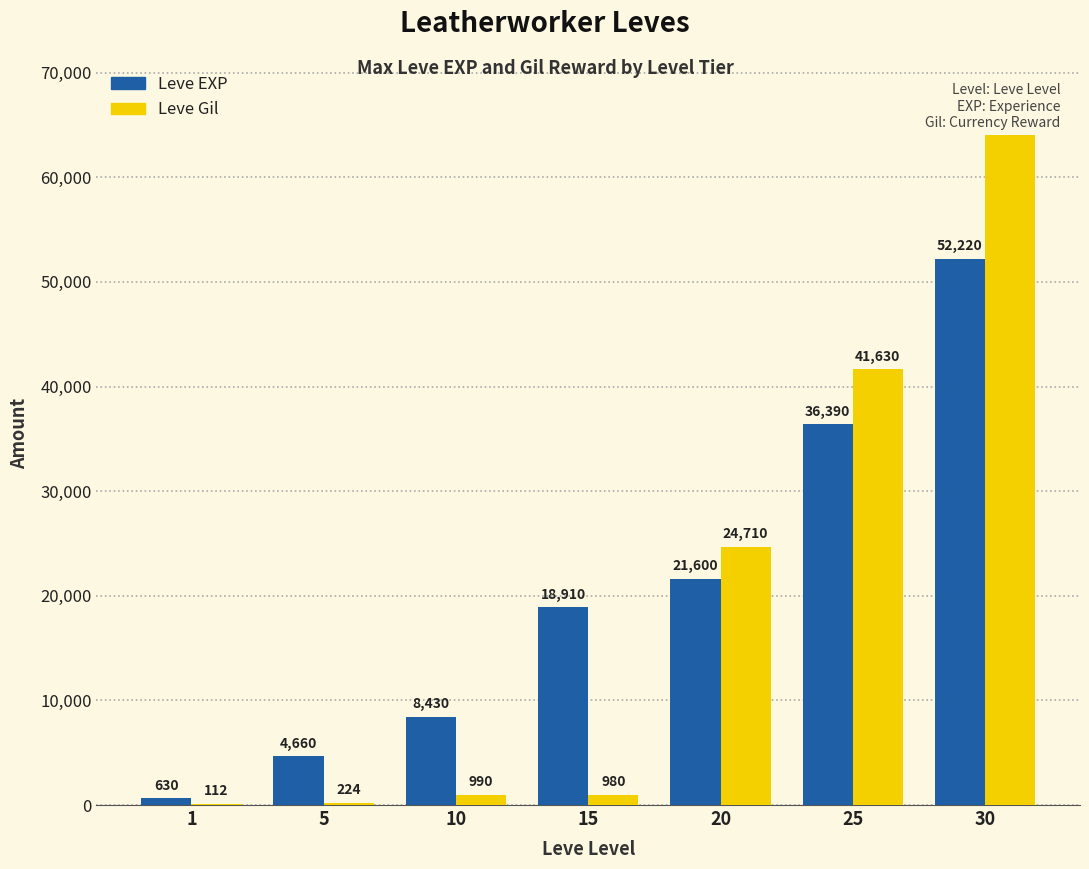

List the labels in order of Leve EXP value, largest first.

30, 25, 20, 15, 10, 5, 1